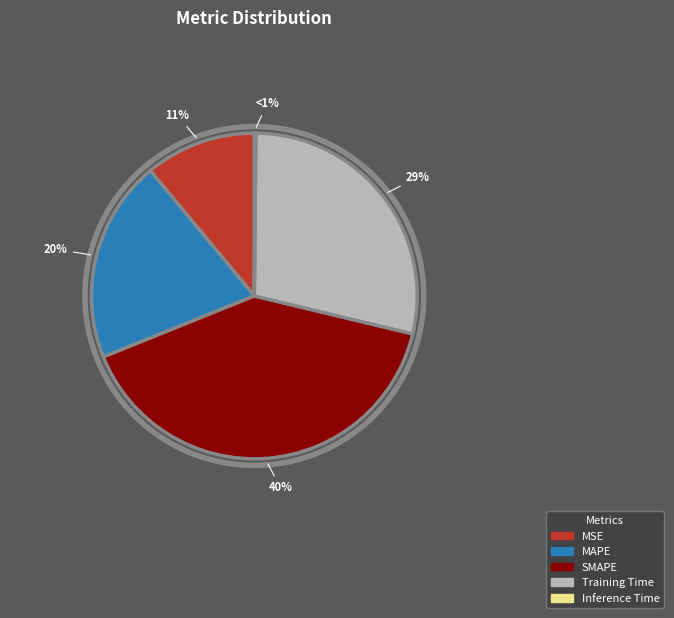

The MSE slice represents 11% of the pie. True or false?

True